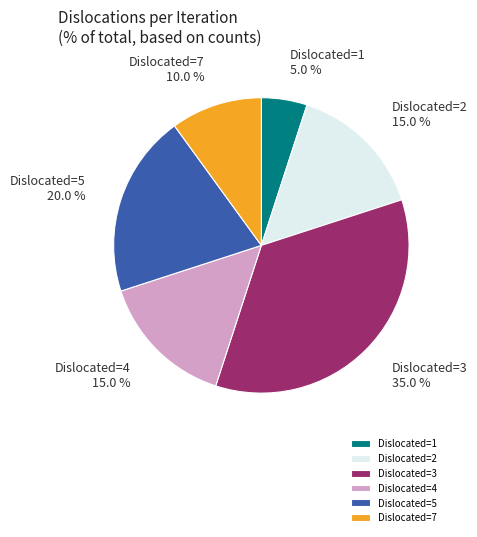

How much of the chart is everything except Dislocated=4?

85.0%